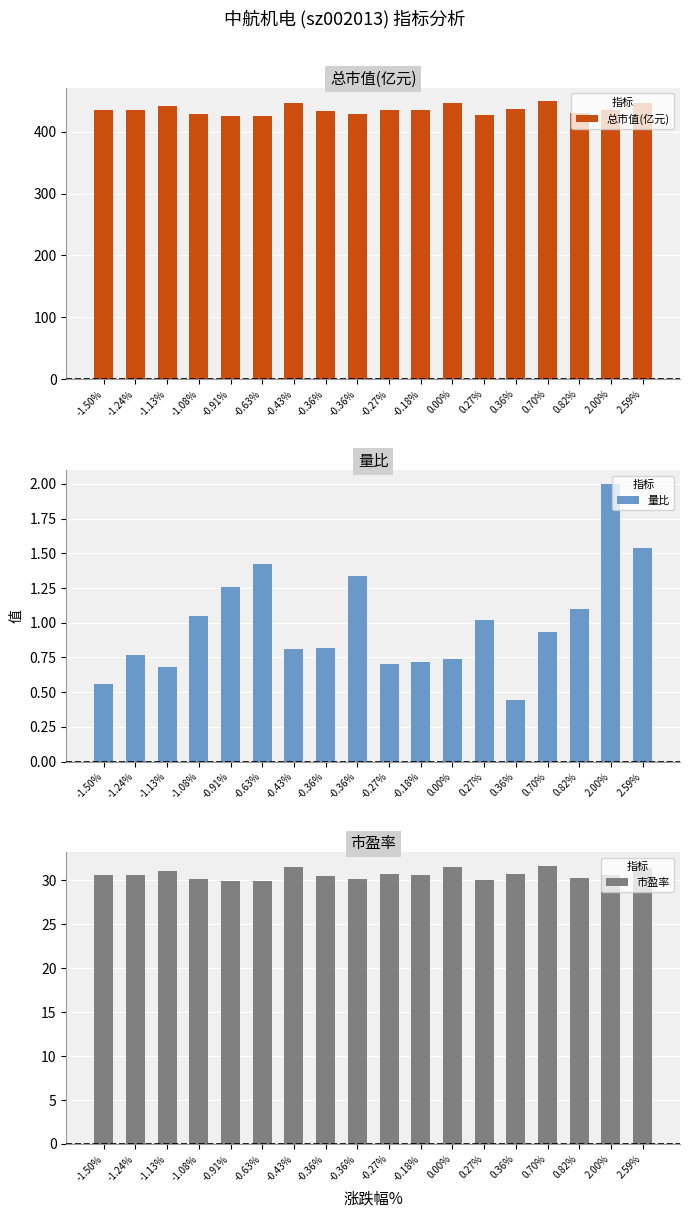

At how many categories does at least one series exceed 373?

18